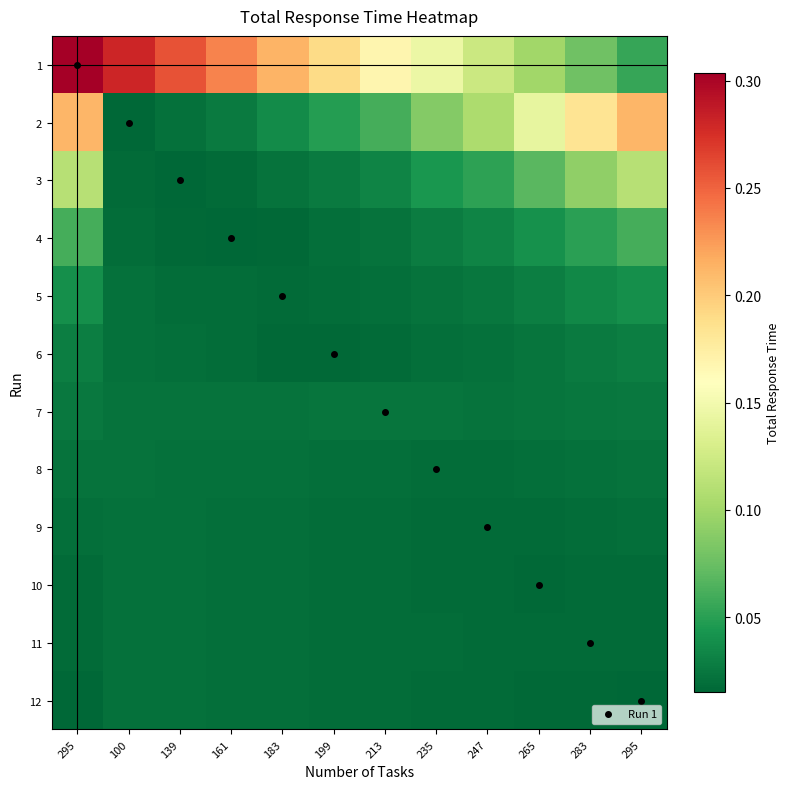

Reading left to right, extract all data points from this chart.

1: 295=0.3	100=0.3	139=0.3	161=0.2	183=0.2	199=0.2	213=0.2	235=0.1	247=0.1	265=0.1	283=0.1	295=0.1
2: 295=0.2	100=0.0	139=0.0	161=0.0	183=0.0	199=0.0	213=0.1	235=0.1	247=0.1	265=0.1	283=0.2	295=0.2
3: 295=0.1	100=0.0	139=0.0	161=0.0	183=0.0	199=0.0	213=0.0	235=0.0	247=0.1	265=0.1	283=0.1	295=0.1
4: 295=0.1	100=0.0	139=0.0	161=0.0	183=0.0	199=0.0	213=0.0	235=0.0	247=0.0	265=0.0	283=0.1	295=0.1
5: 295=0.0	100=0.0	139=0.0	161=0.0	183=0.0	199=0.0	213=0.0	235=0.0	247=0.0	265=0.0	283=0.0	295=0.0
6: 295=0.0	100=0.0	139=0.0	161=0.0	183=0.0	199=0.0	213=0.0	235=0.0	247=0.0	265=0.0	283=0.0	295=0.0
7: 295=0.0	100=0.0	139=0.0	161=0.0	183=0.0	199=0.0	213=0.0	235=0.0	247=0.0	265=0.0	283=0.0	295=0.0
8: 295=0.0	100=0.0	139=0.0	161=0.0	183=0.0	199=0.0	213=0.0	235=0.0	247=0.0	265=0.0	283=0.0	295=0.0
9: 295=0.0	100=0.0	139=0.0	161=0.0	183=0.0	199=0.0	213=0.0	235=0.0	247=0.0	265=0.0	283=0.0	295=0.0
10: 295=0.0	100=0.0	139=0.0	161=0.0	183=0.0	199=0.0	213=0.0	235=0.0	247=0.0	265=0.0	283=0.0	295=0.0
11: 295=0.0	100=0.0	139=0.0	161=0.0	183=0.0	199=0.0	213=0.0	235=0.0	247=0.0	265=0.0	283=0.0	295=0.0
12: 295=0.0	100=0.0	139=0.0	161=0.0	183=0.0	199=0.0	213=0.0	235=0.0	247=0.0	265=0.0	283=0.0	295=0.0